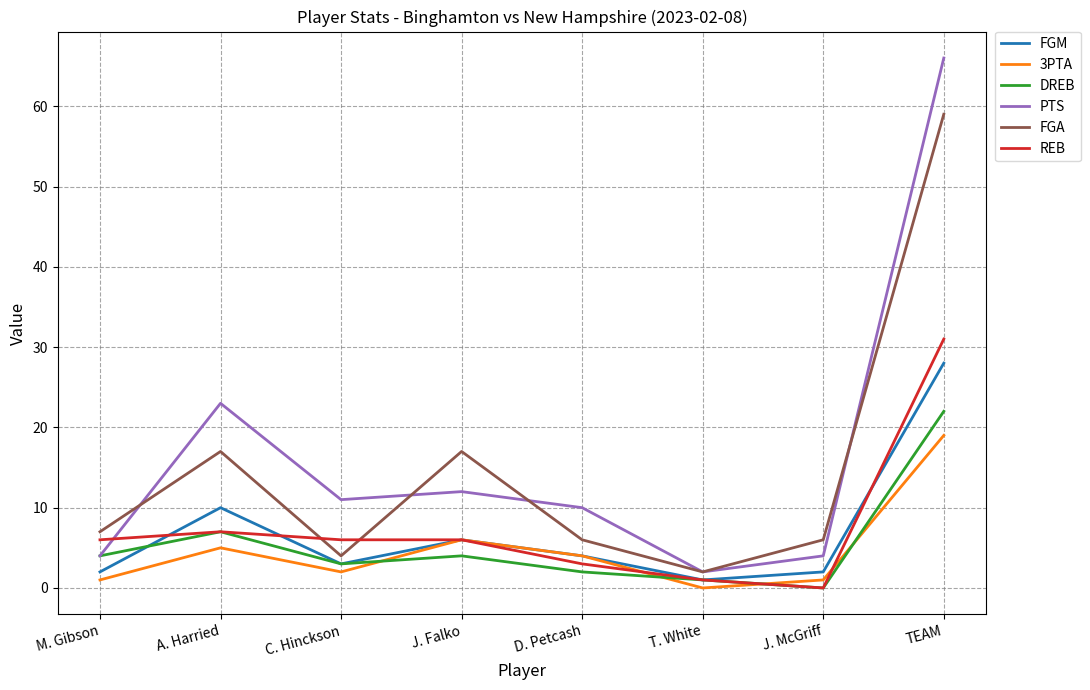

At which category does DREB reach its first local valley?

C. Hinckson